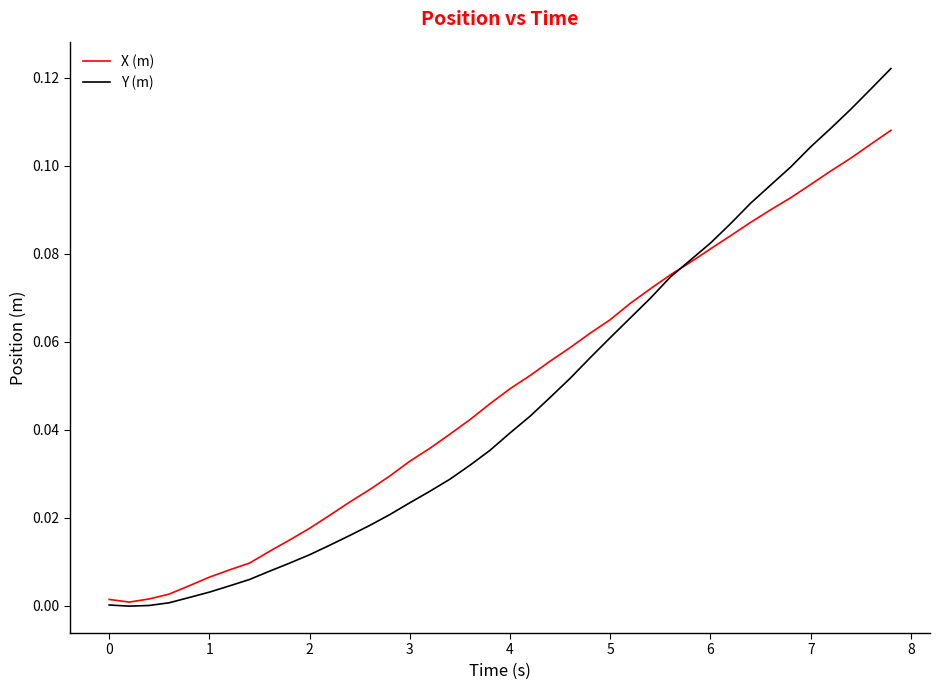

Rank the series by their maximum value, from lowest to highest.

X (m), Y (m)